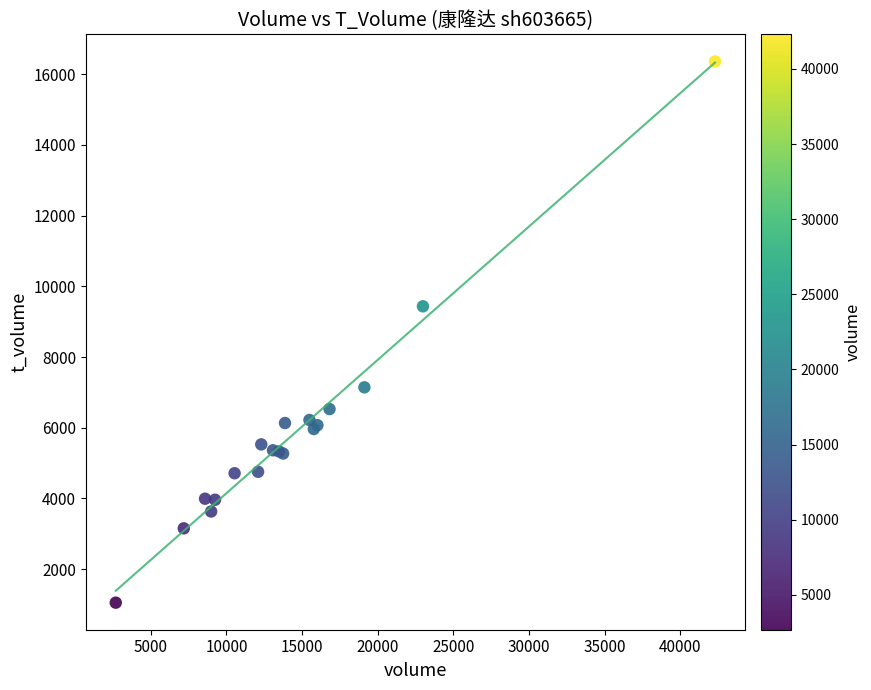

What Y value in the scatter plot is closest to 8708?

9436